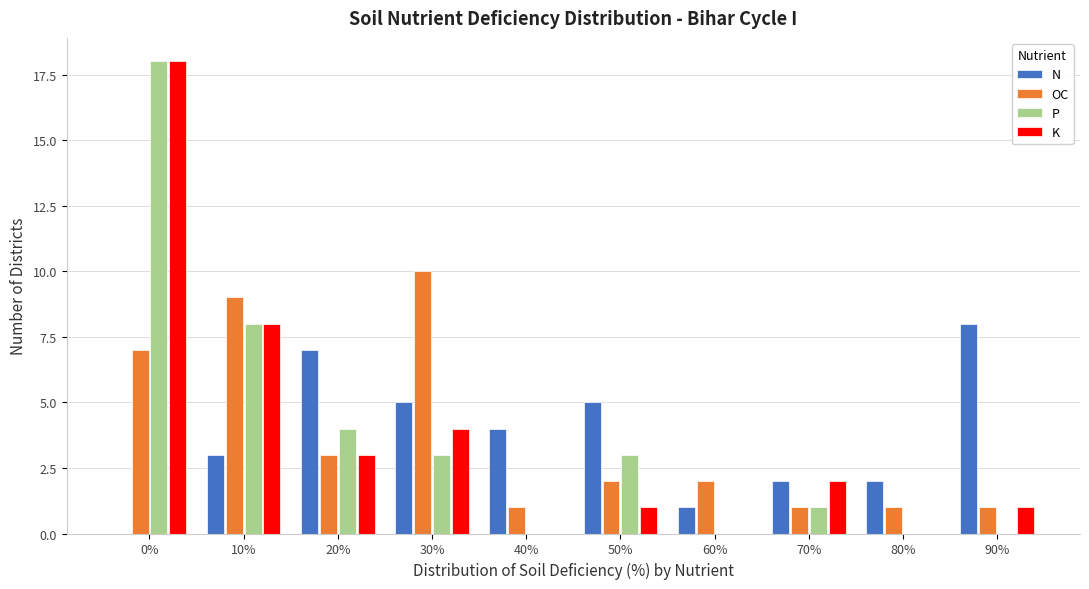

What is the sum of all N values?

37